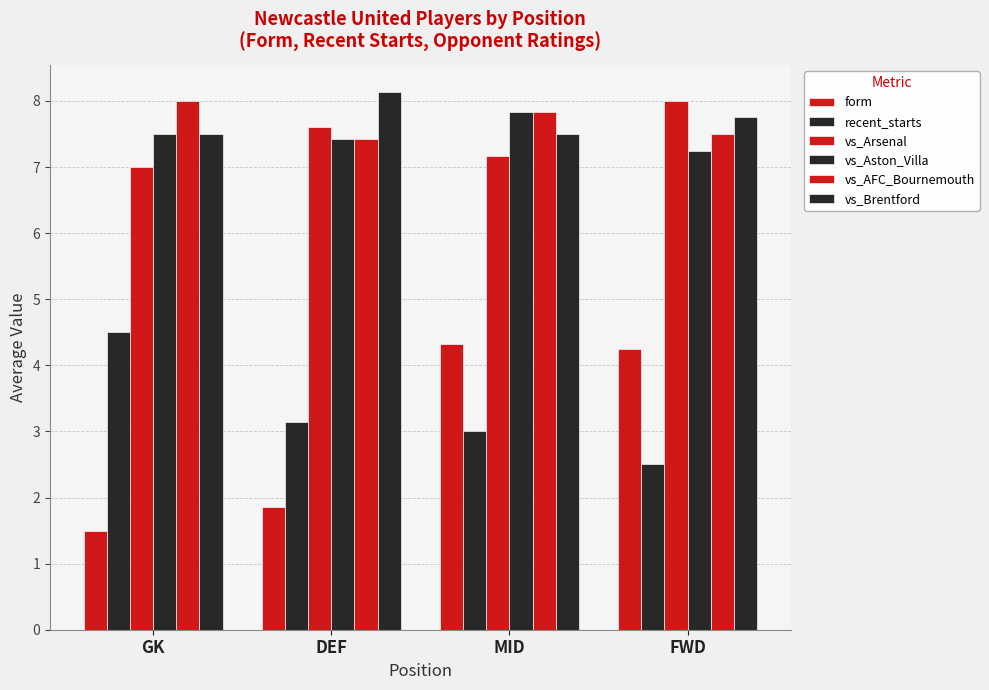

How many data points does each series have?

4